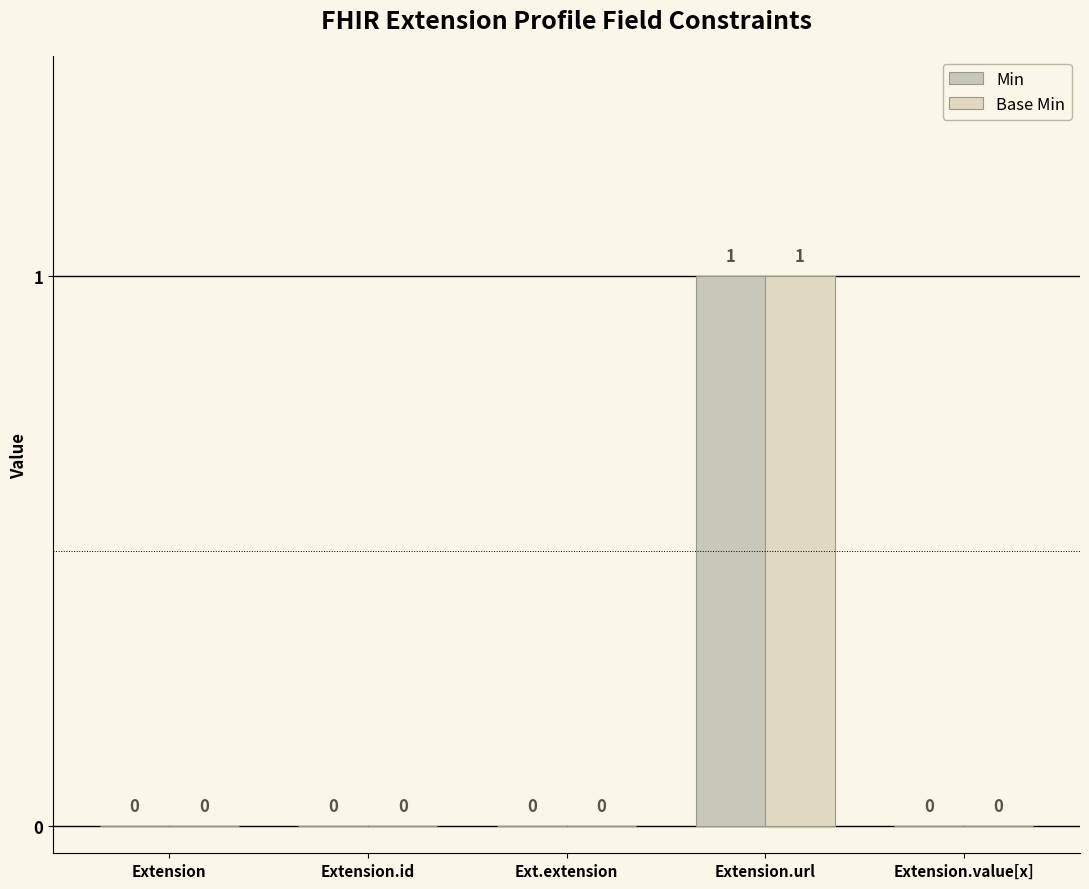

What is the highest value of the Base Min series?

1